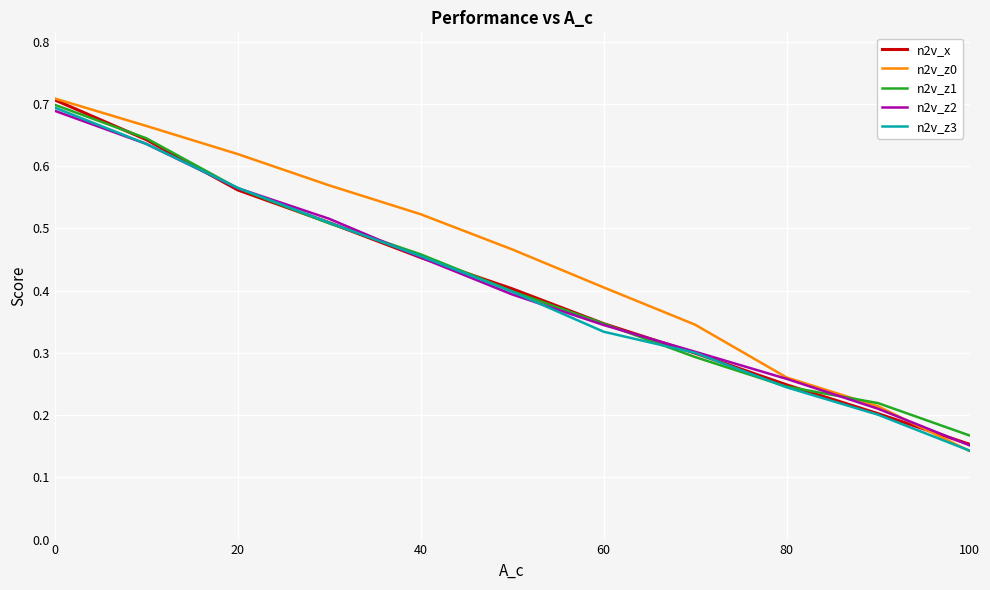

Which series has the widest spread of values?

n2v_z0